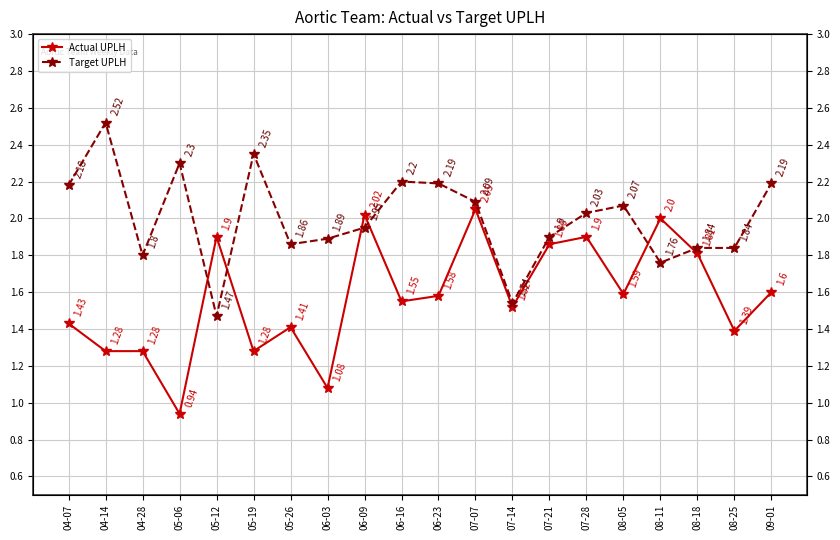

What is the sum of the Target UPLH values at 06-09 and 04-14?

4.5